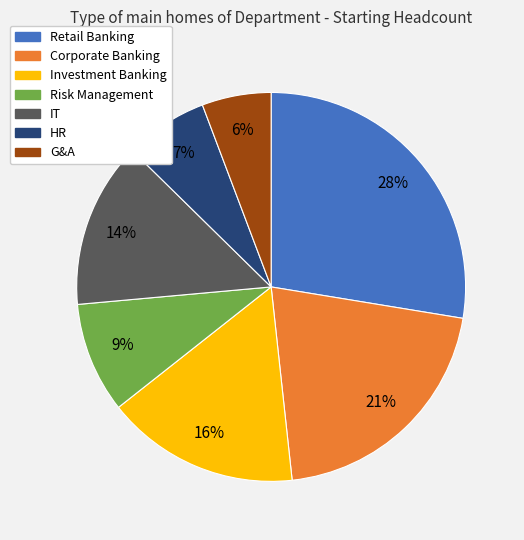

To the nearest percent, what portion does G&A represent?

6%